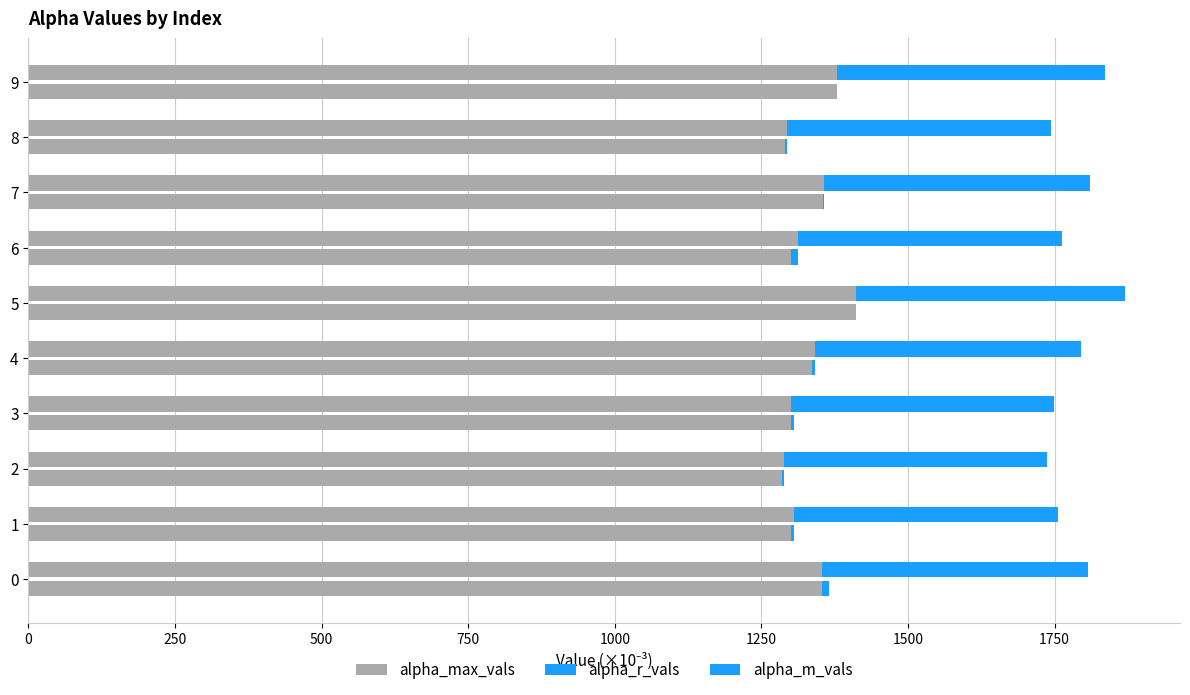

Between 9 and 6, which is larger?

9